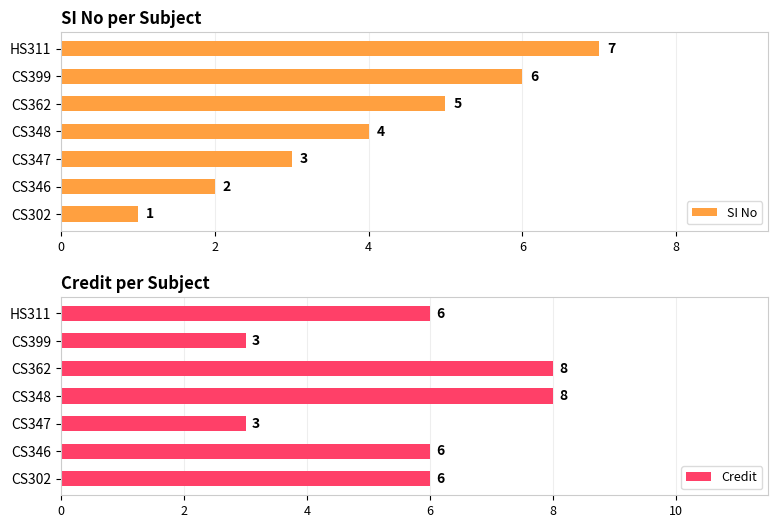

True or false: SI No has a value of 1 at CS348.

False